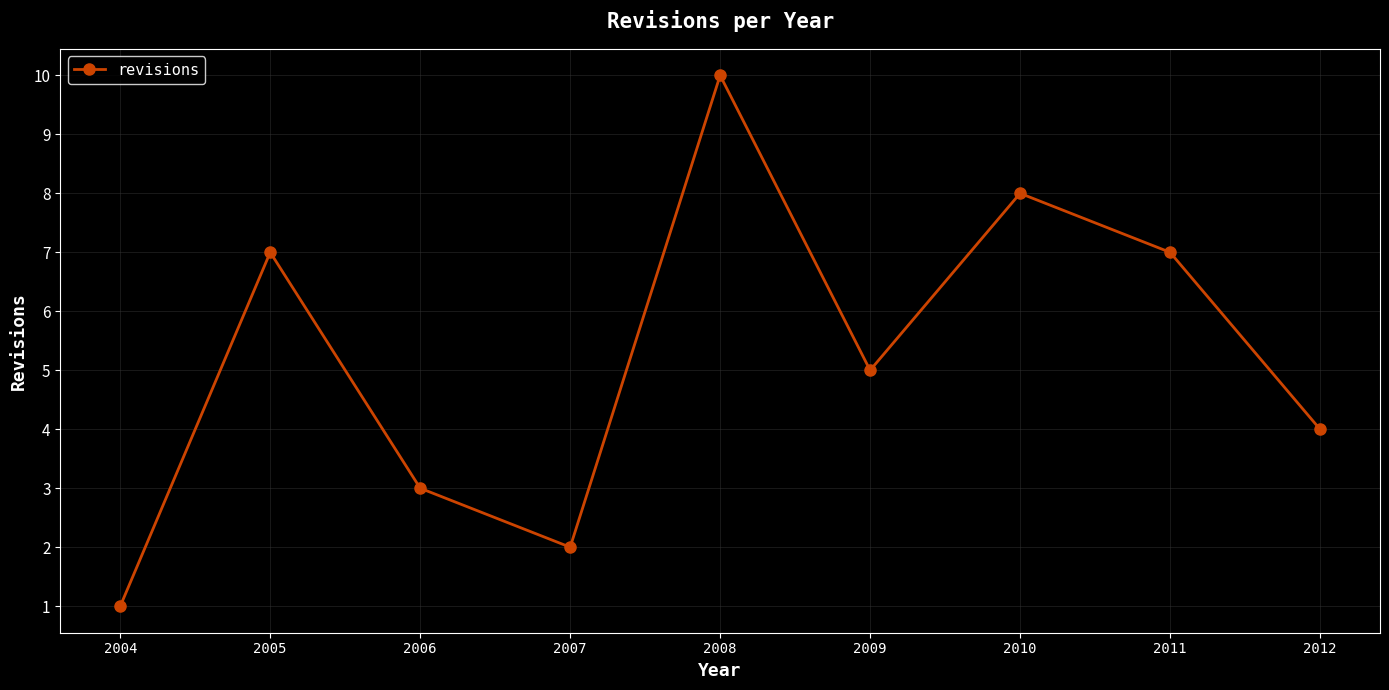

Where is the first local maximum?

2005